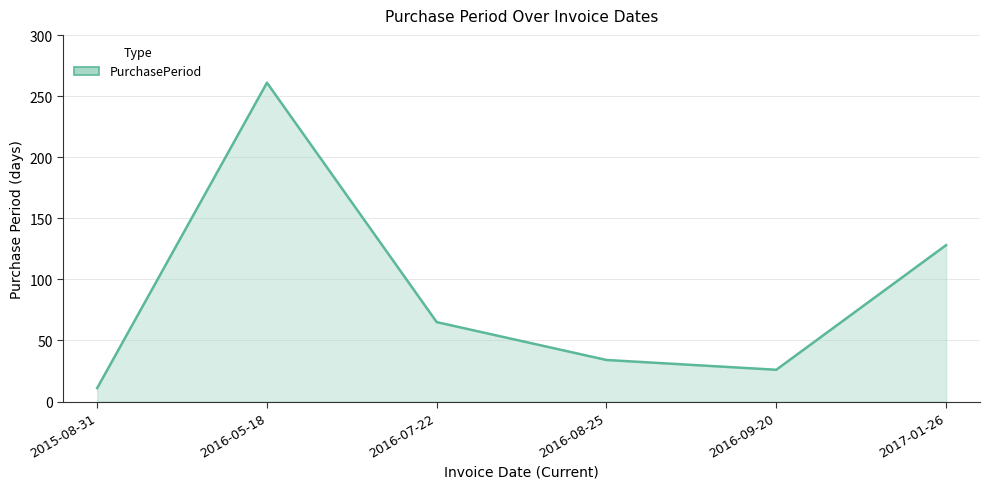

Reading left to right, list all the values displayed in this chart.

11	261	65	34	26	128